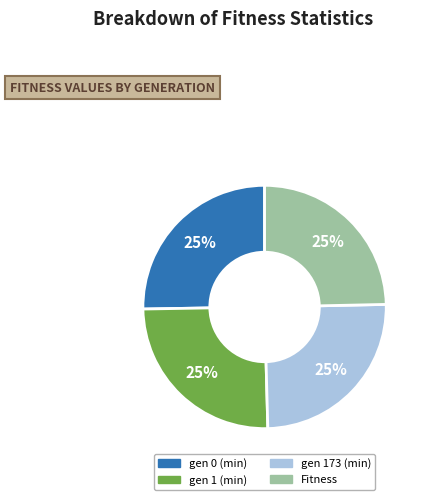

To the nearest percent, what is the combined percentage of gen 1 (min) and gen 173 (min)?

50%